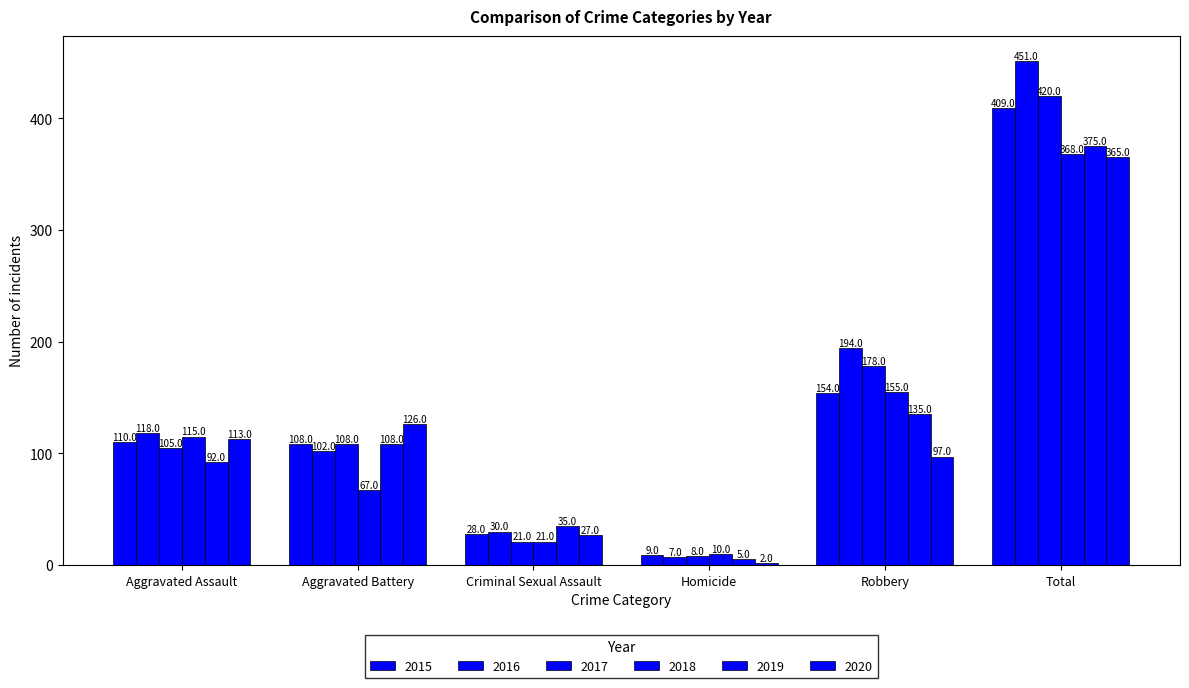

Count the number of categories in the chart.

6